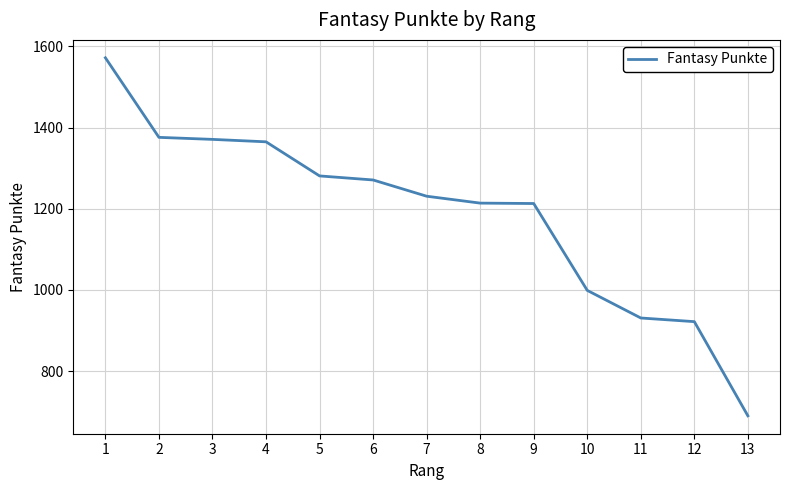

Which label corresponds to the largest value in the chart?

1